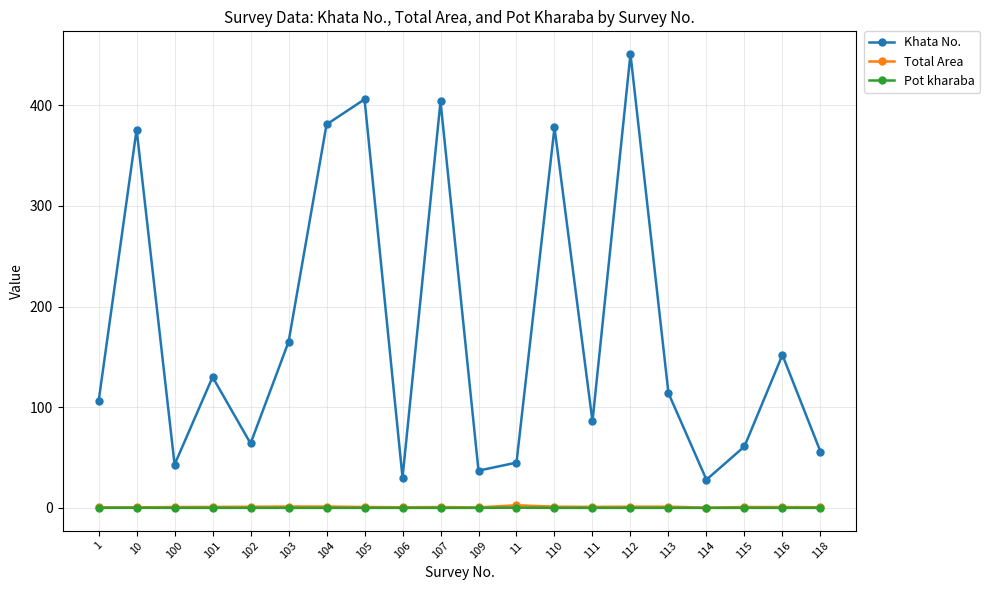

True or false: Total Area has a value of 0.7 at 118.

True